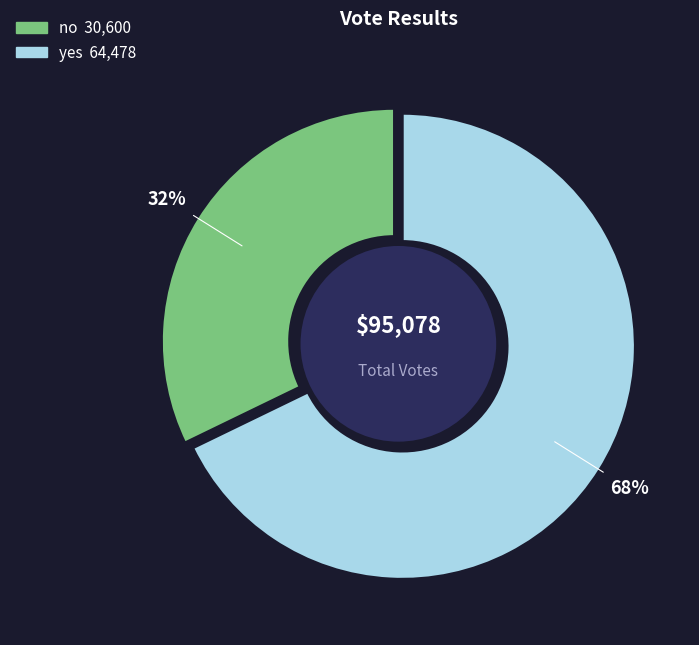

What percentage is the no slice, to the nearest percent?

32%